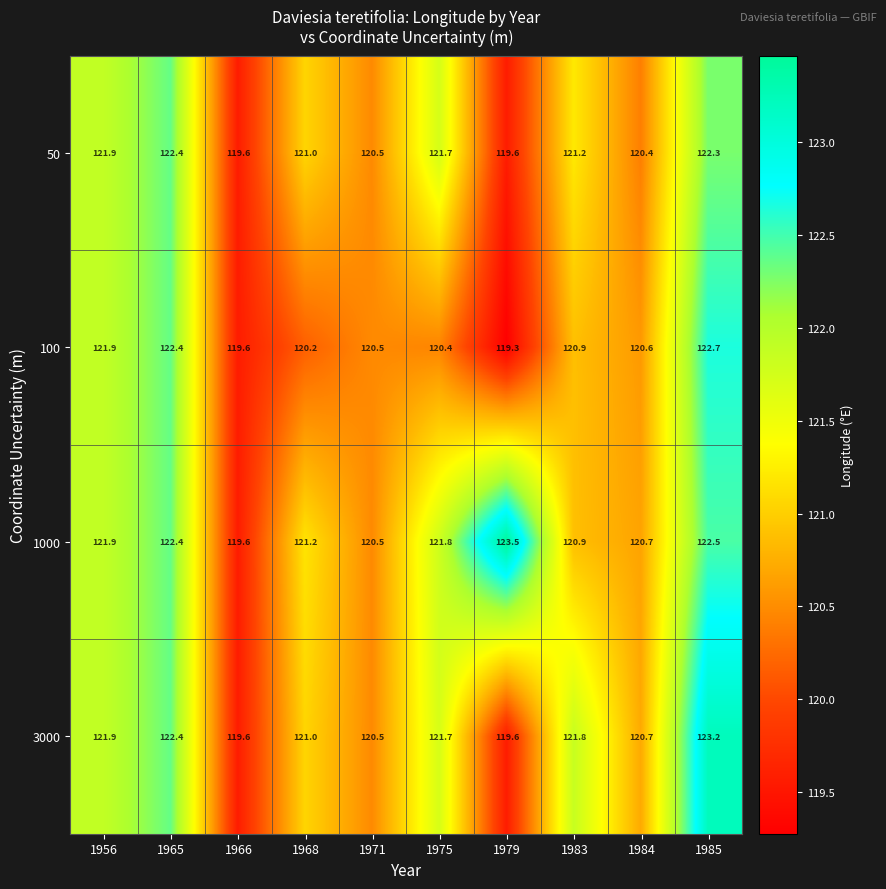

What is the sum of the 100 values at 1984 and 1979?

239.9